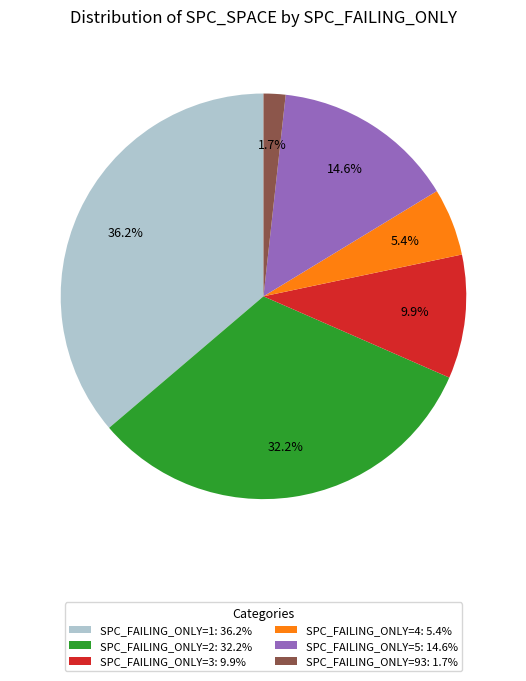

To the nearest percent, what is the difference between the largest and smallest slice percentages?

34%